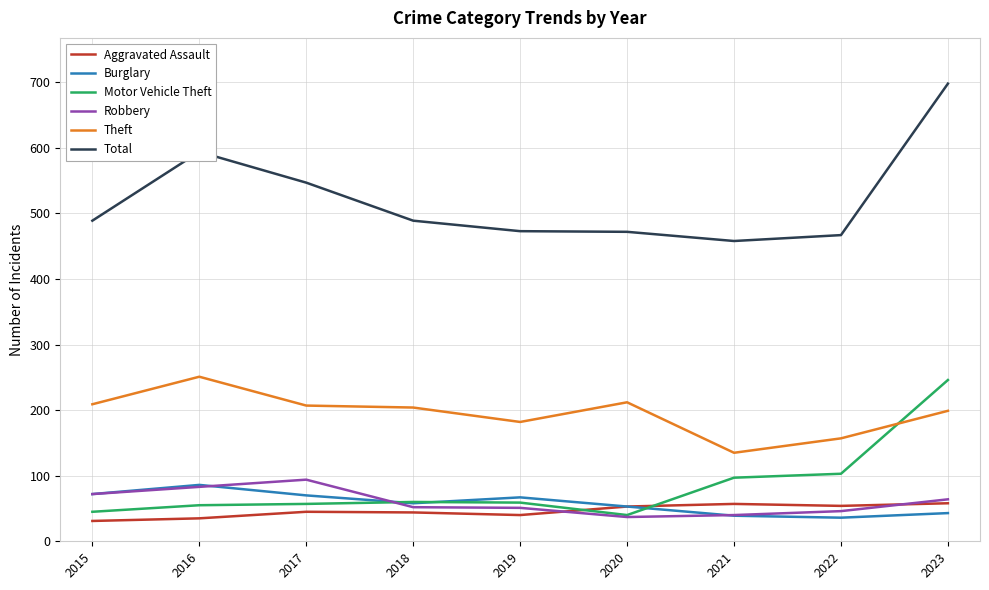

How many lines are shown in the chart?

6